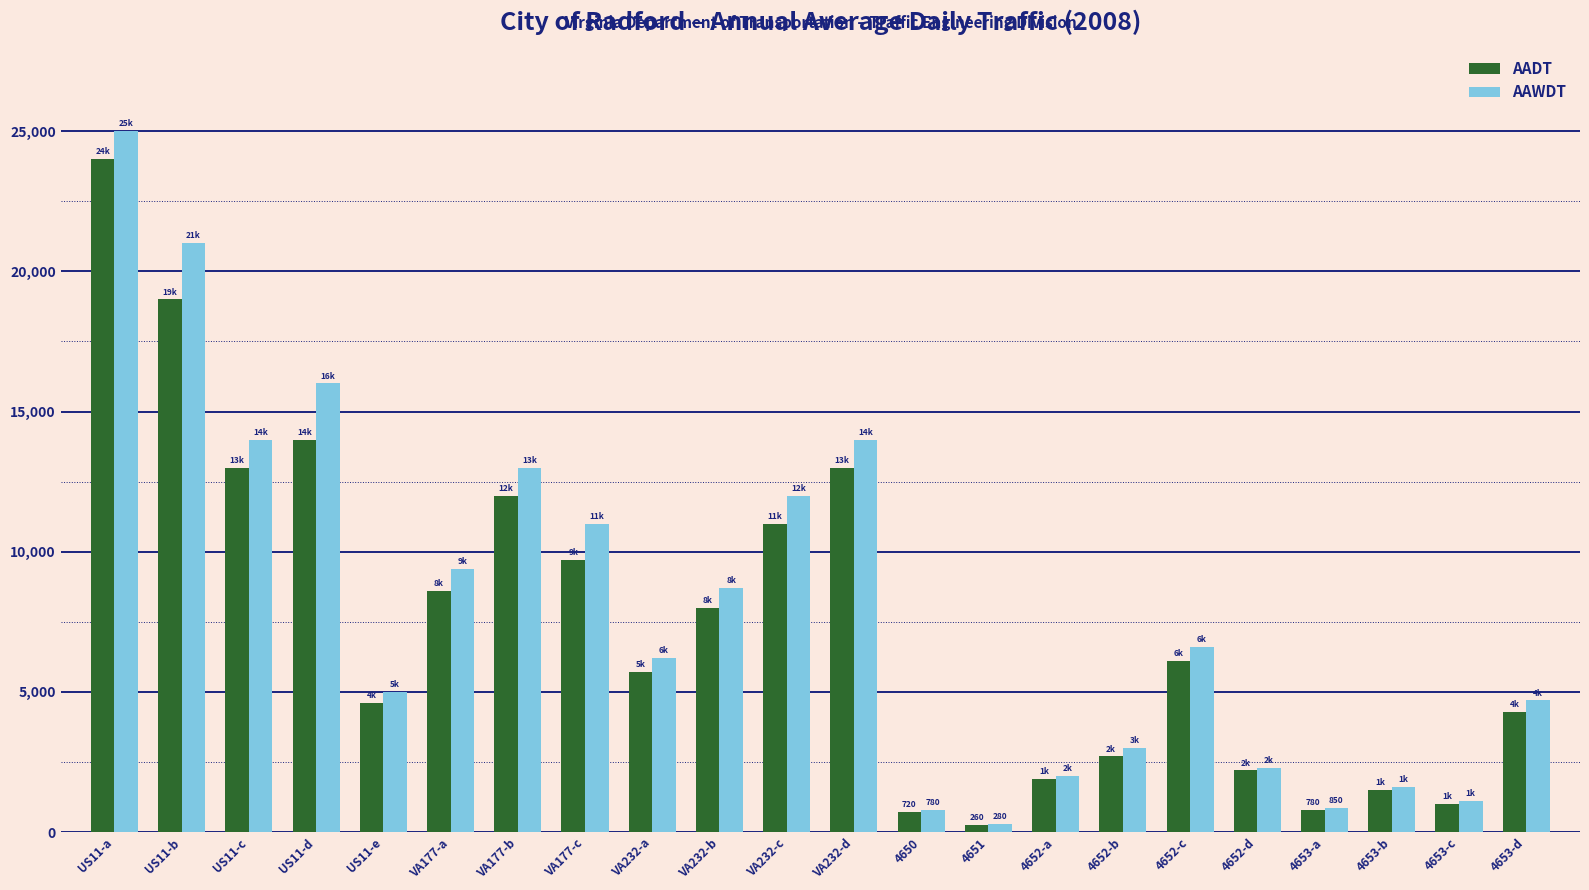

Which category has the highest value in the AADT series?

US11-a